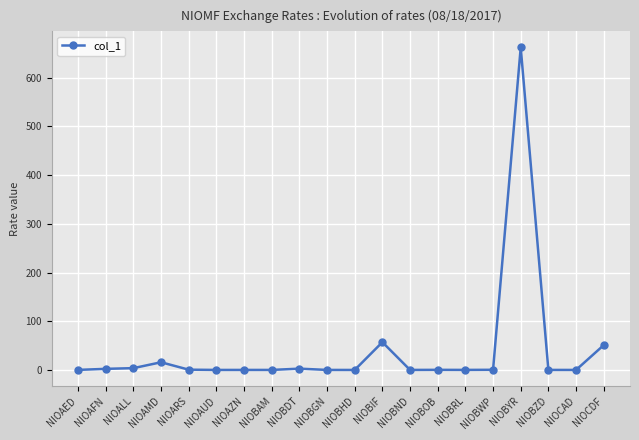

What is the value of the 10th point from the left?

0.1